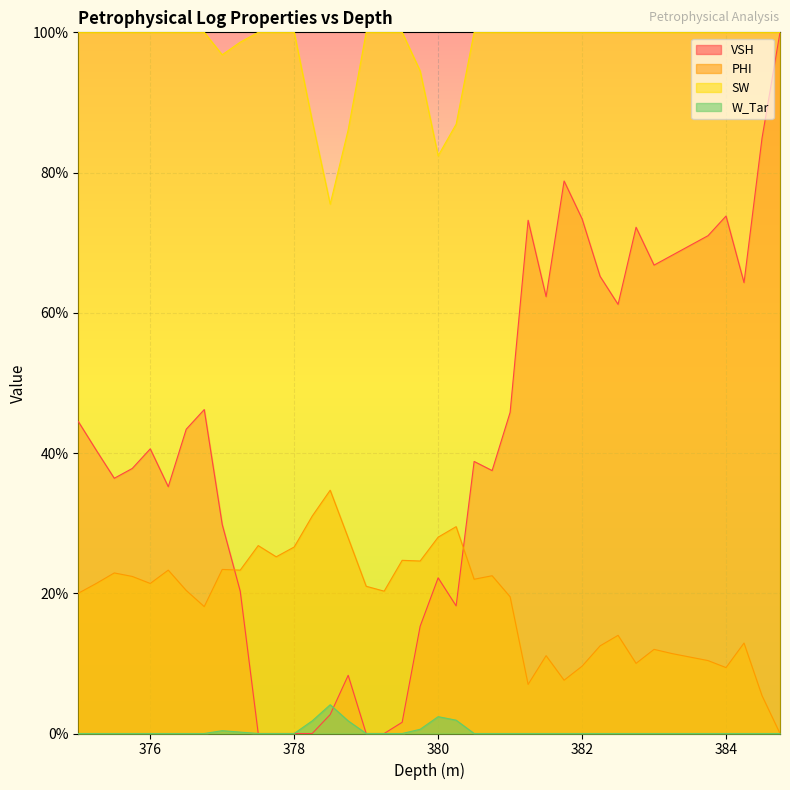

Between 379.75 and 377.25, which is larger?

377.25